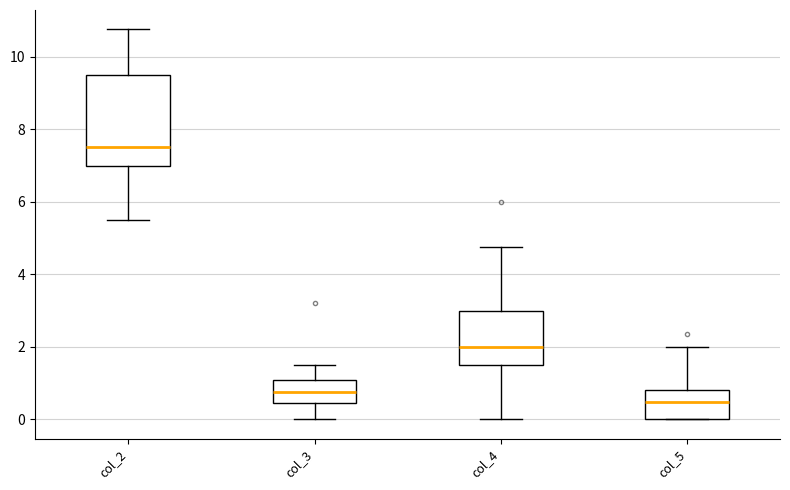

Which box's median line is the lowest?

col_5